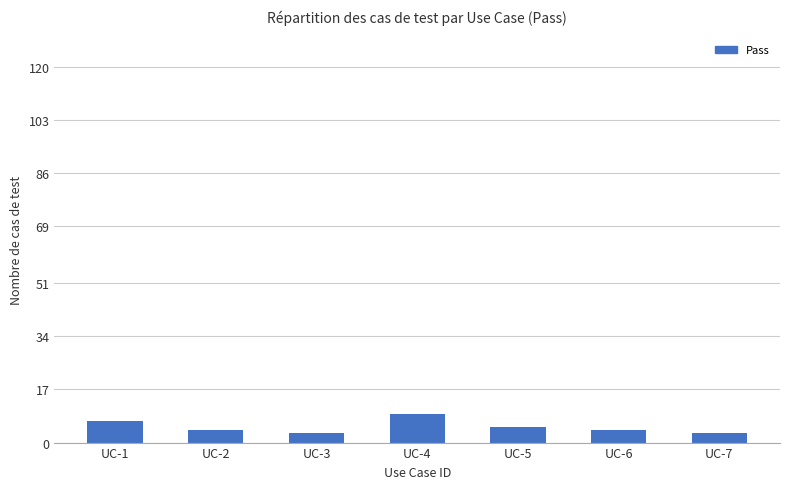

Is it true that the value at UC-6 is 4?

True